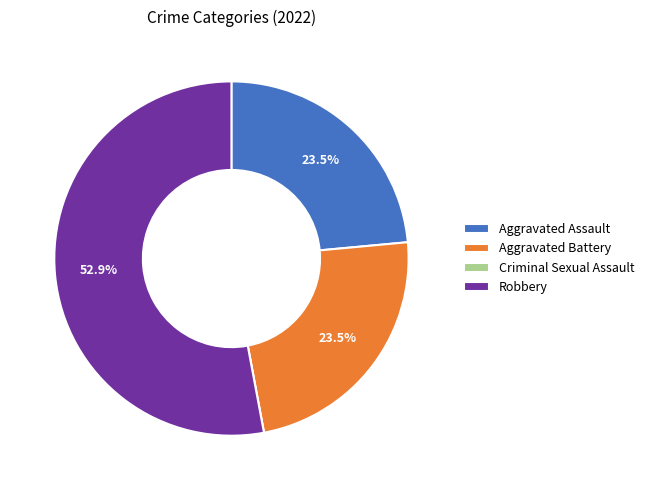

Is there a majority slice in this chart?

Yes